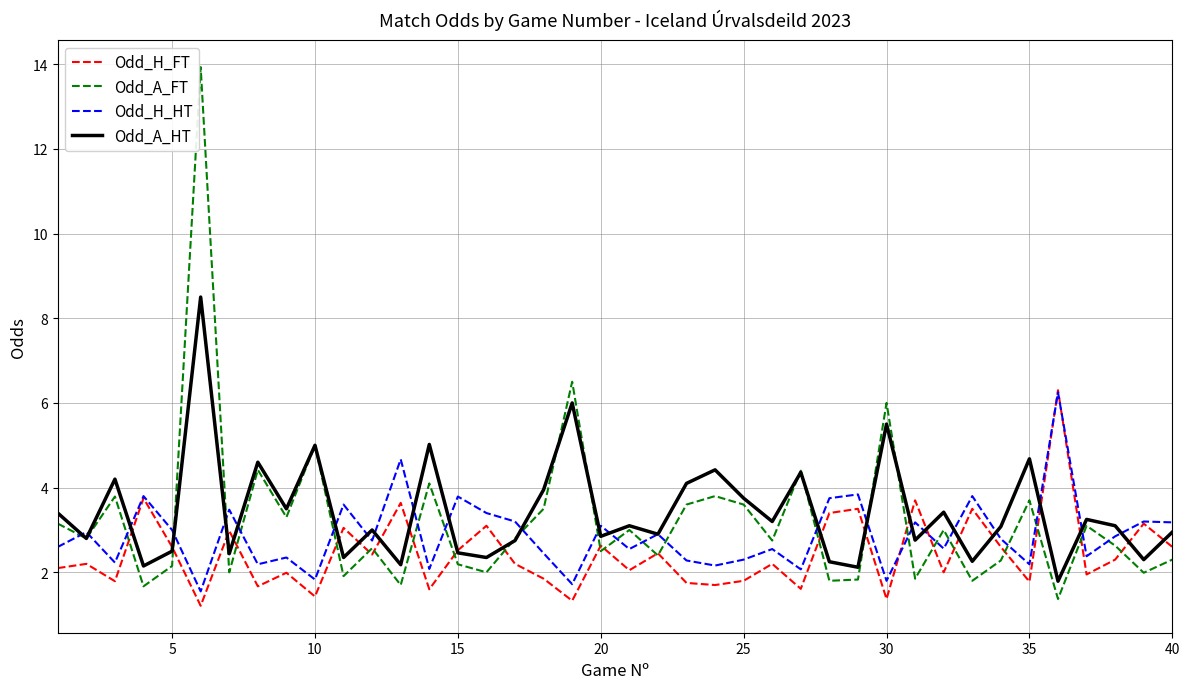

Which series has the widest spread of values?

Odd_A_FT